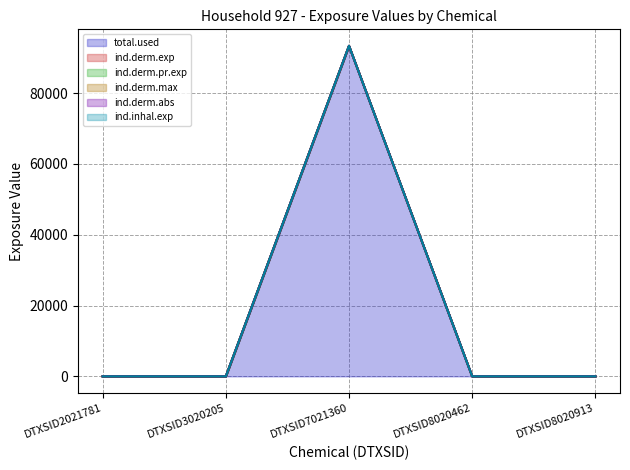

What is the total value across all series at DTXSID7021360?

560062.8